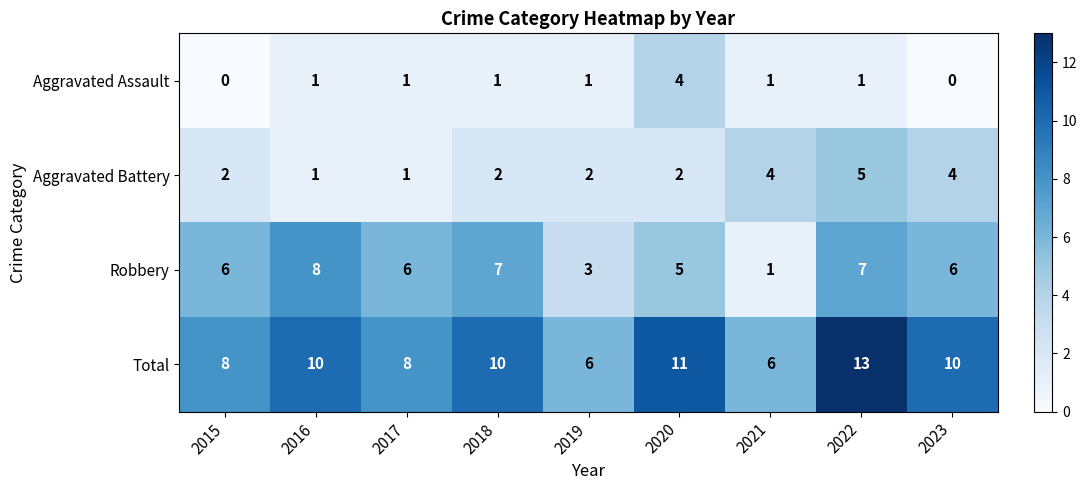

What is the difference between the maximum and minimum values in the Total series?

7